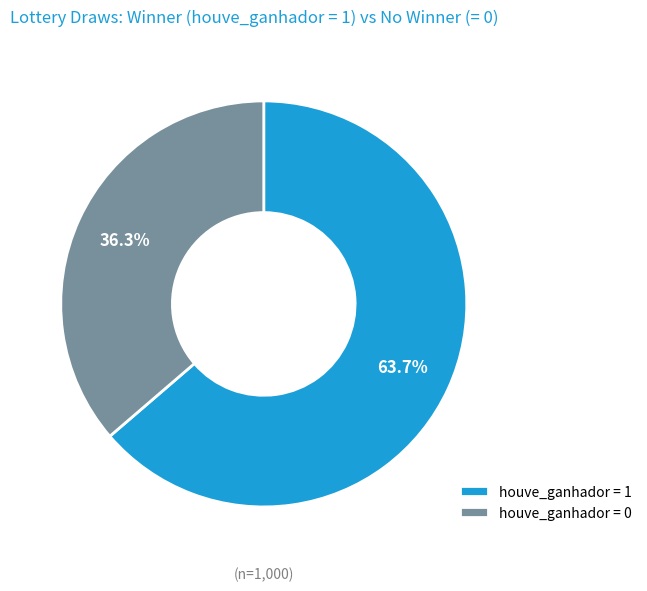

Which slice is the largest?

houve_ganhador = 1